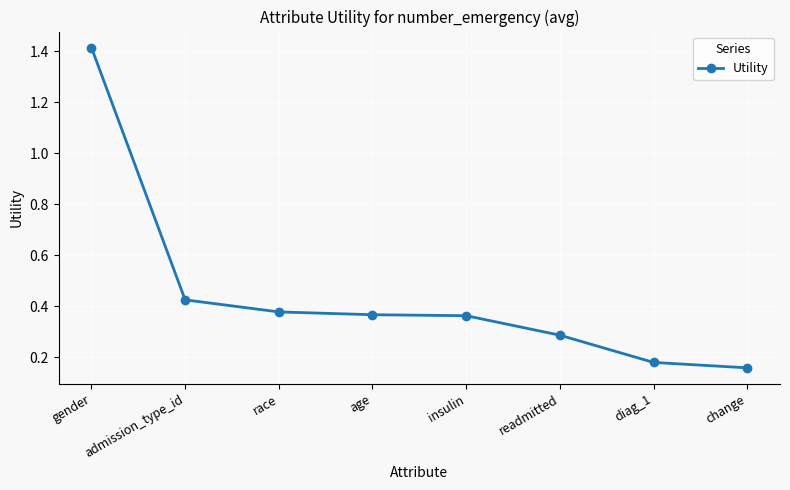

True or false: the data shows 0.2 at insulin.

False